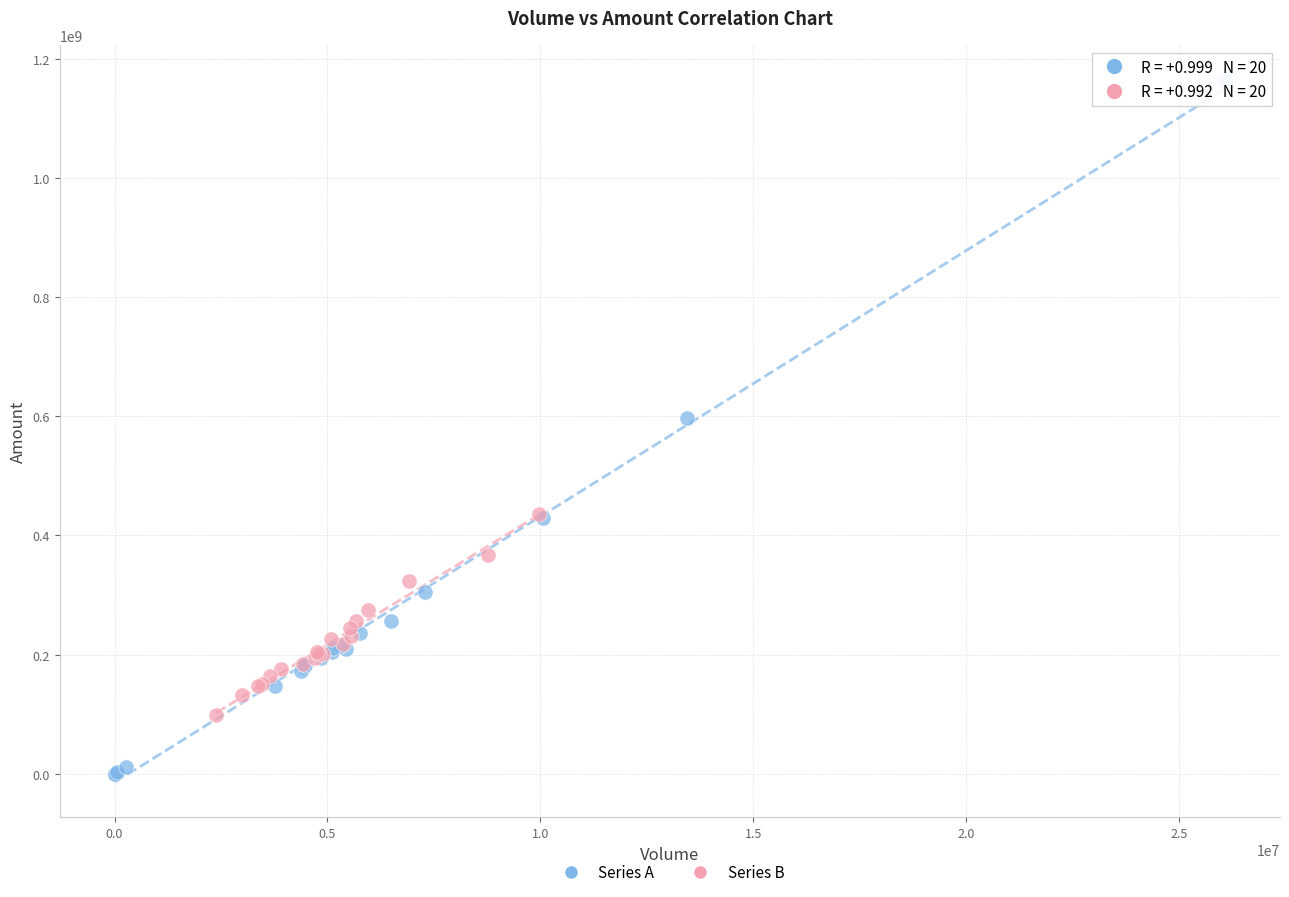

Which series contains the highest Y value?

Series A